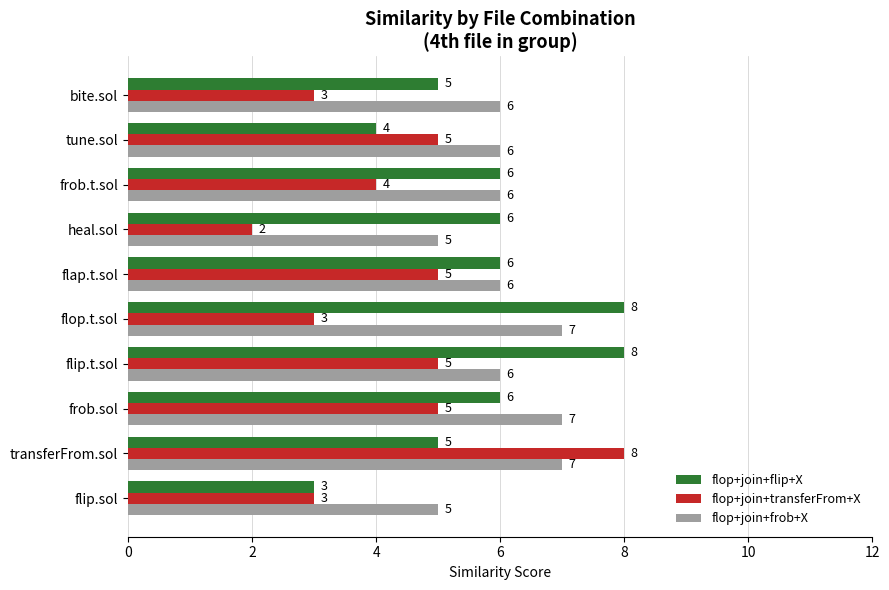

Count the flop+join+transferFrom+X values in the range 3 to 5.

8